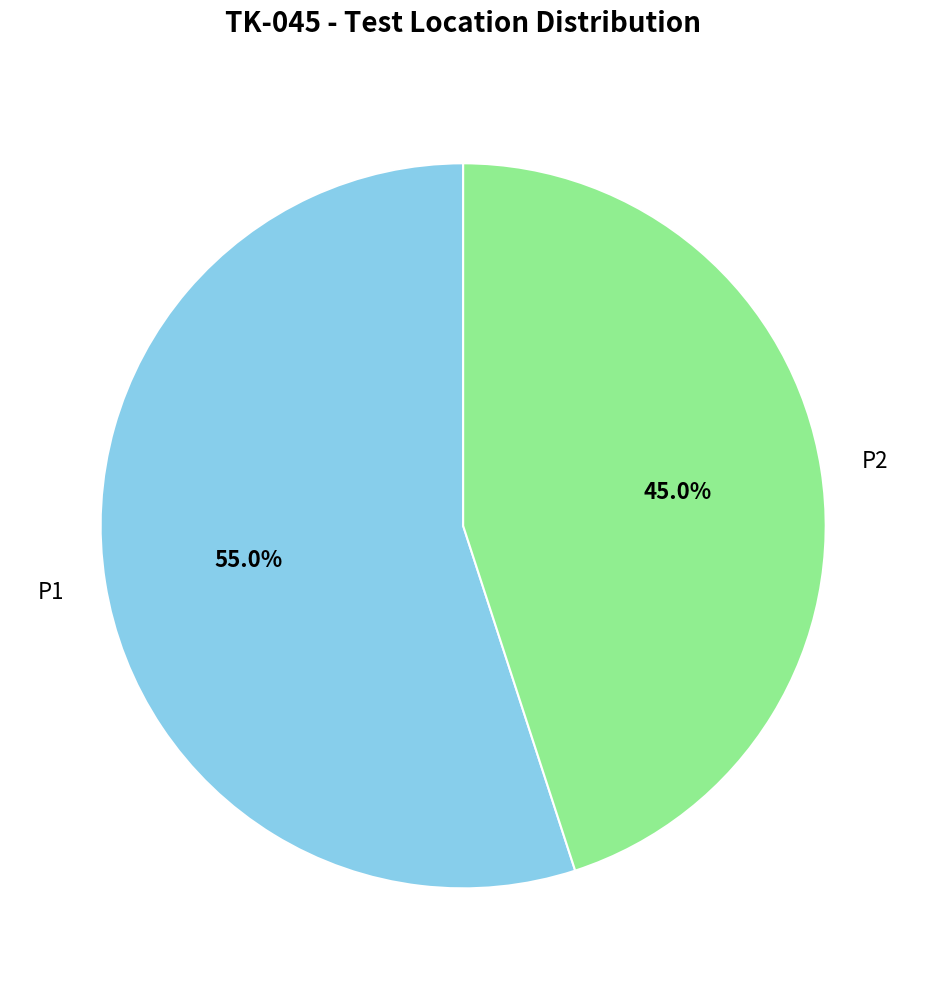

Is there any slice that represents more than half of the pie?

Yes